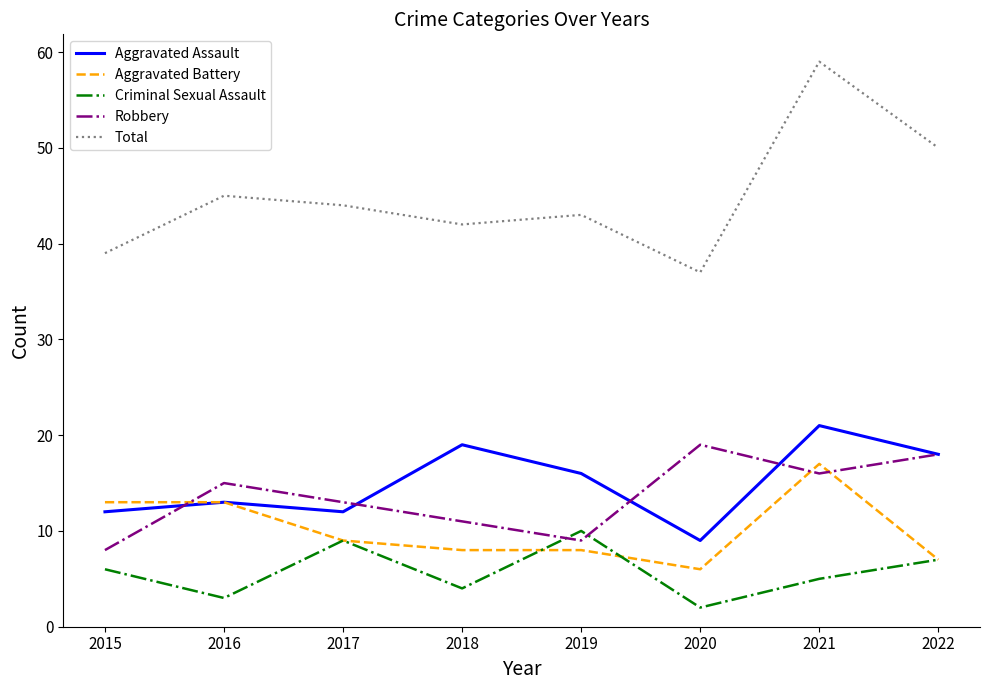

True or false: Criminal Sexual Assault and Aggravated Assault intersect in this chart.

False